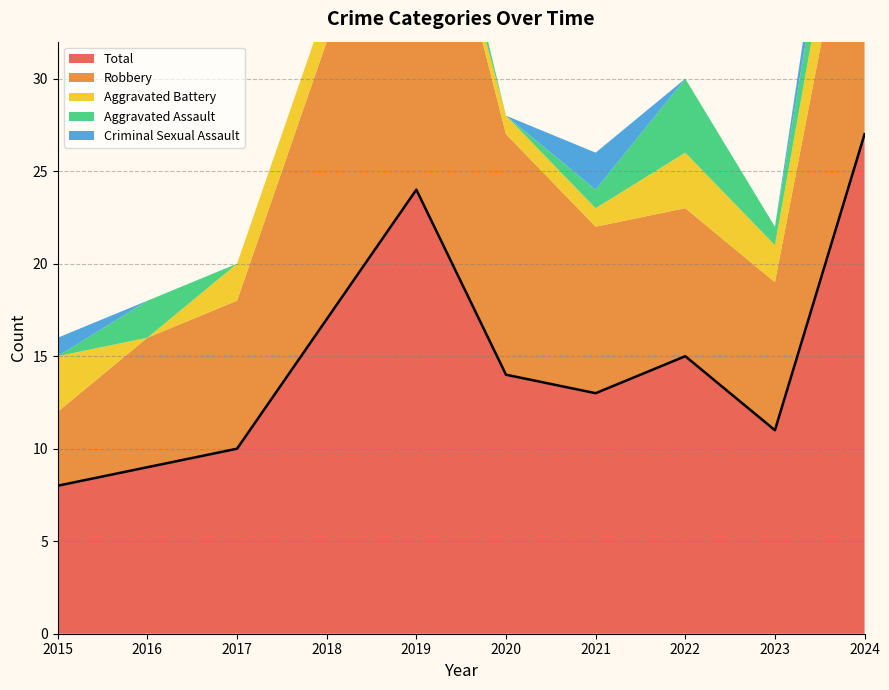

True or false: Total has a value of 11 at 2023.

True